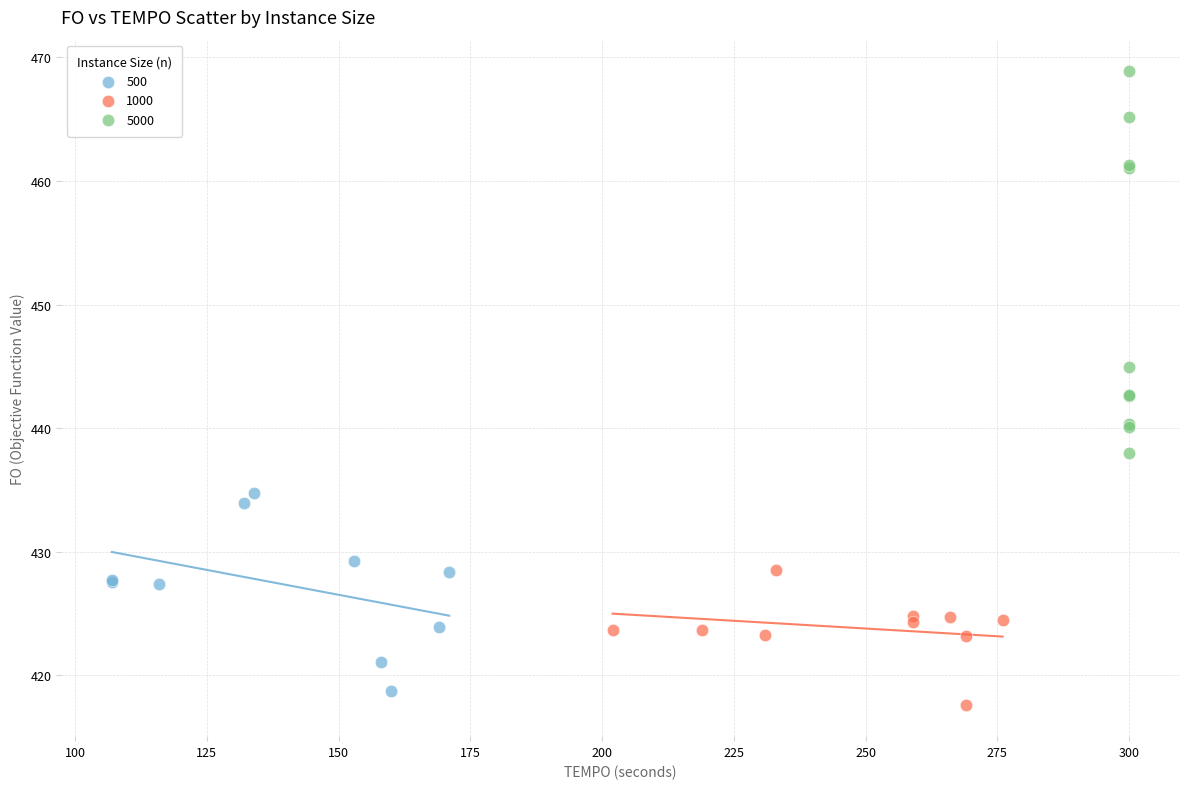

Which series has the widest spread of Y values?

5000